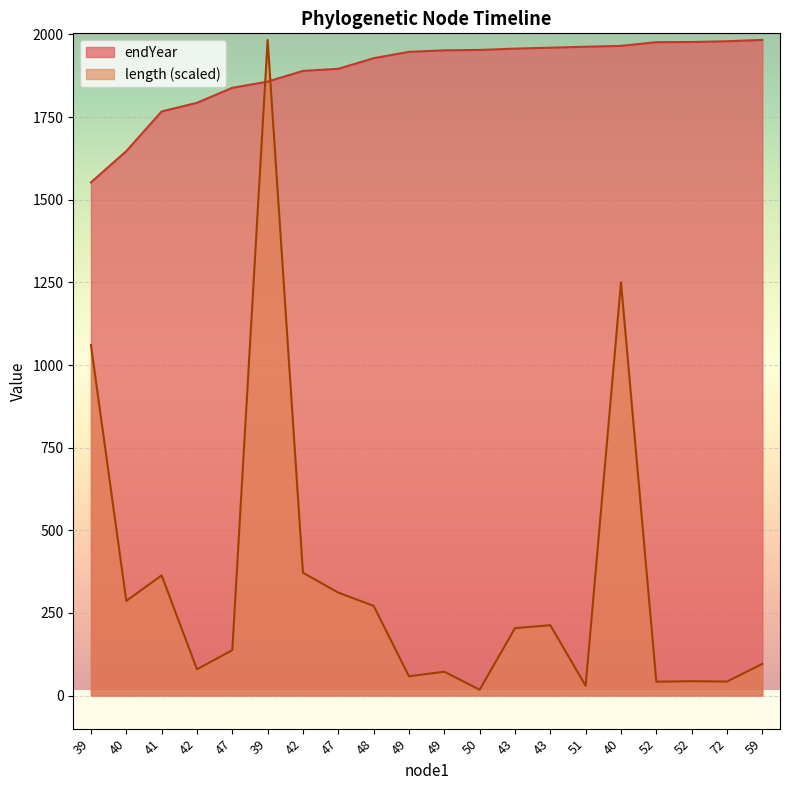

What is the difference between the highest and lowest values at 43?

1753.3